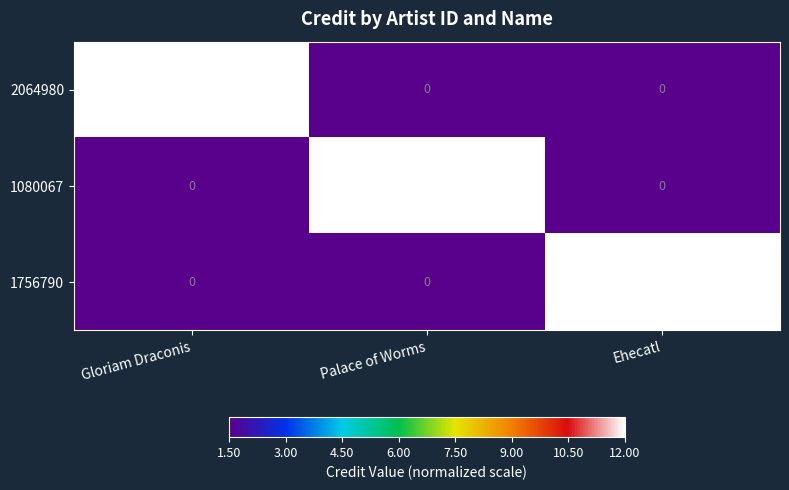

The 1756790 series shows 1957446 at Ehecatl. True or false?

False